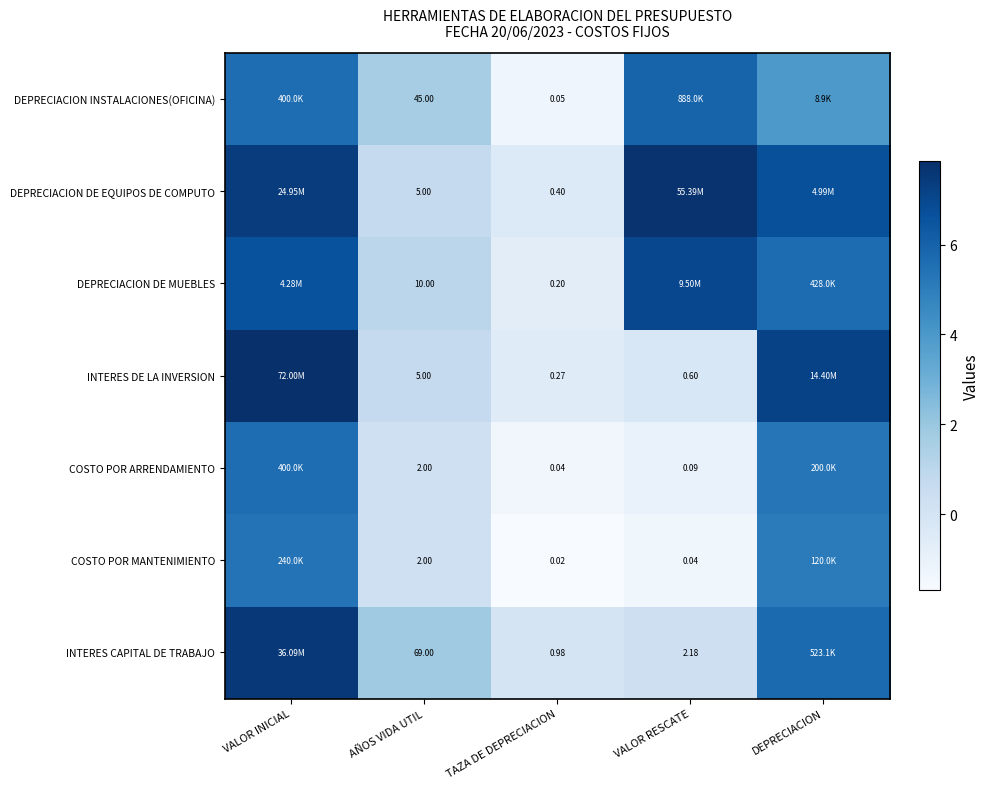

Rank the series at TAZA DE DEPRECIACION from highest to lowest value.

INTERES CAPITAL DE TRABAJO, DEPRECIACION DE EQUIPOS DE COMPUTO, INTERES DE LA INVERSION, DEPRECIACION DE MUEBLES, DEPRECIACION INSTALACIONES(OFICINA), COSTO POR ARRENDAMIENTO, COSTO POR MANTENIMIENTO